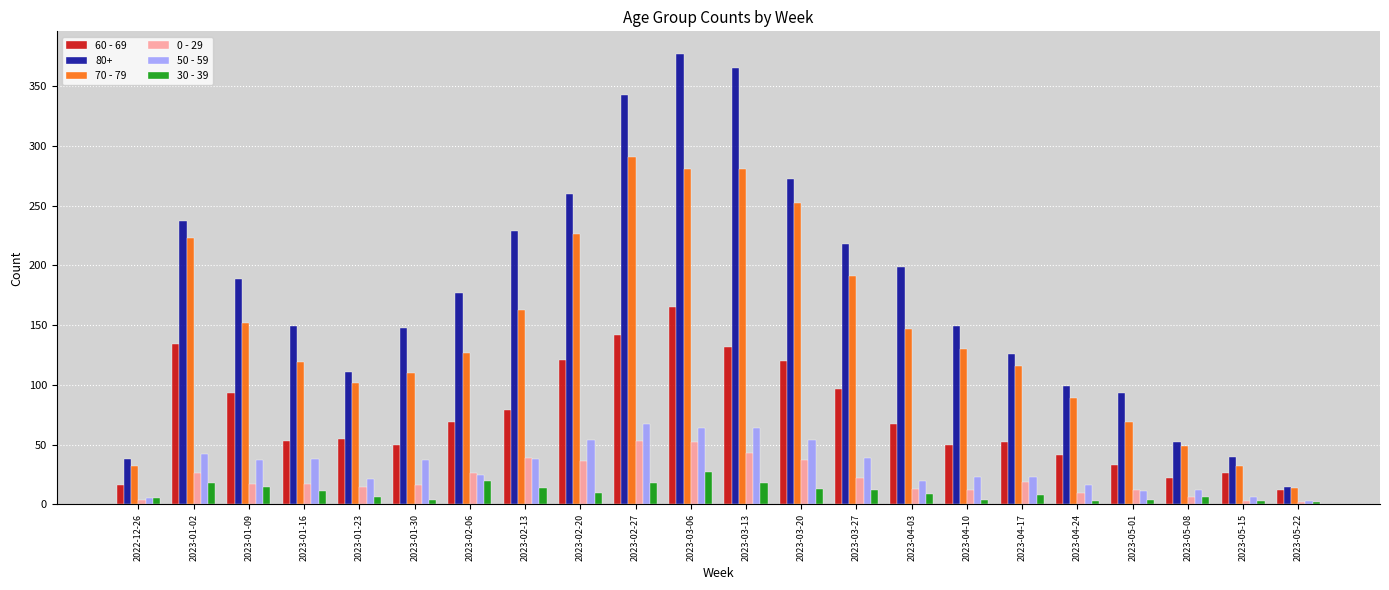

What is the value of the 30 - 39 bar at the 17th from the left?

8